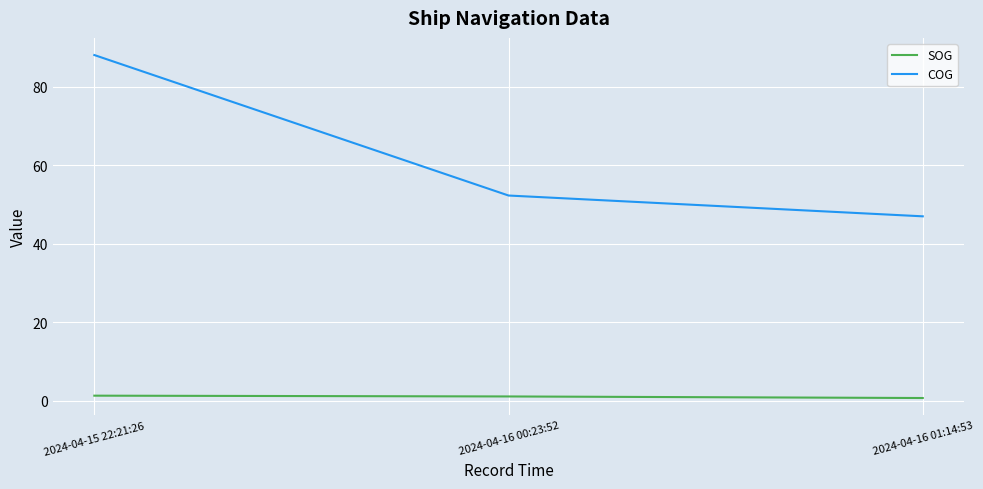

At which label is COG closest to 67?

2024-04-16 00:23:52